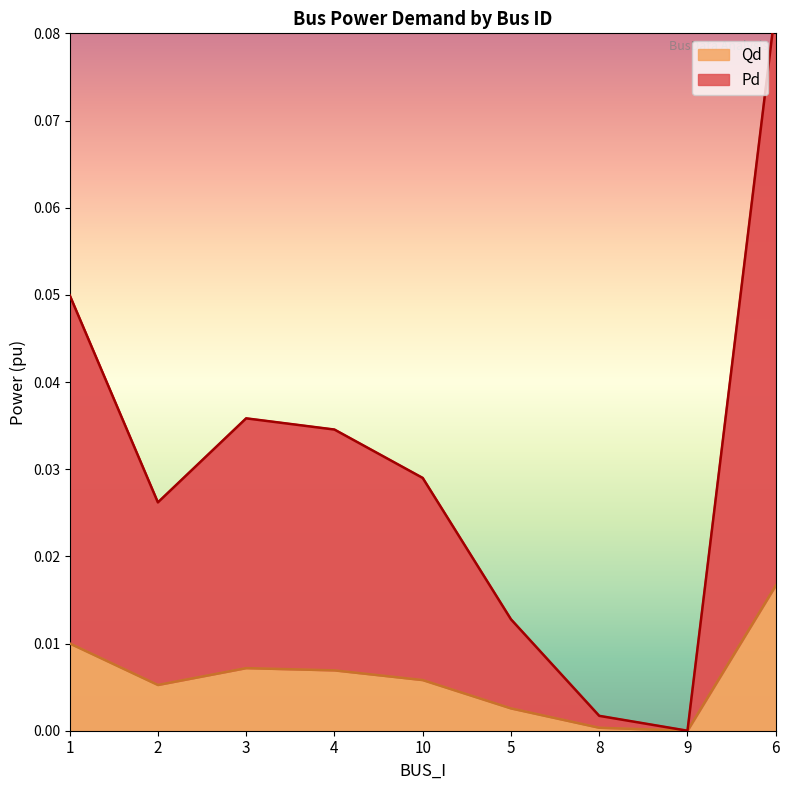

Count the number of data series in this chart.

2